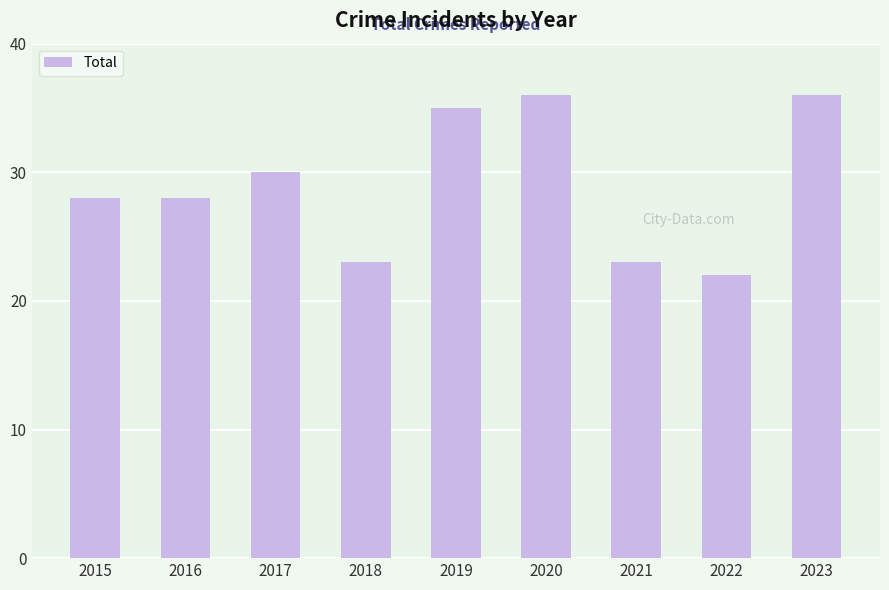

What is the difference between the values at 2019 and 2018?

12